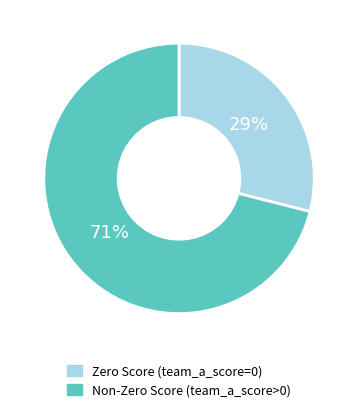

To the nearest percent, what percentage of the pie is Zero Score (team_a_score=0)?

29%